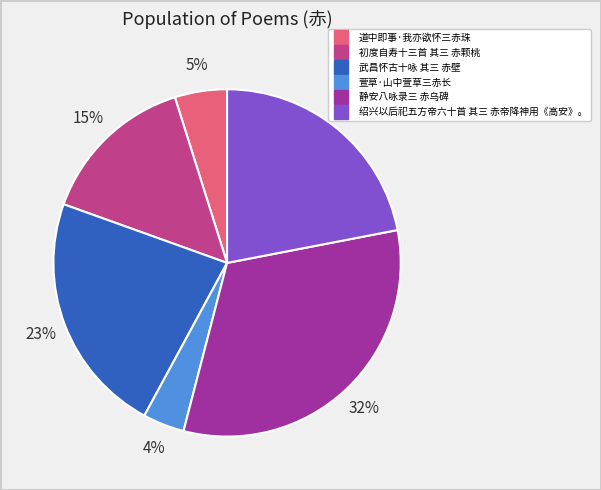

To the nearest percent, what portion does 武昌怀古十咏 其三 赤壁 represent?

23%